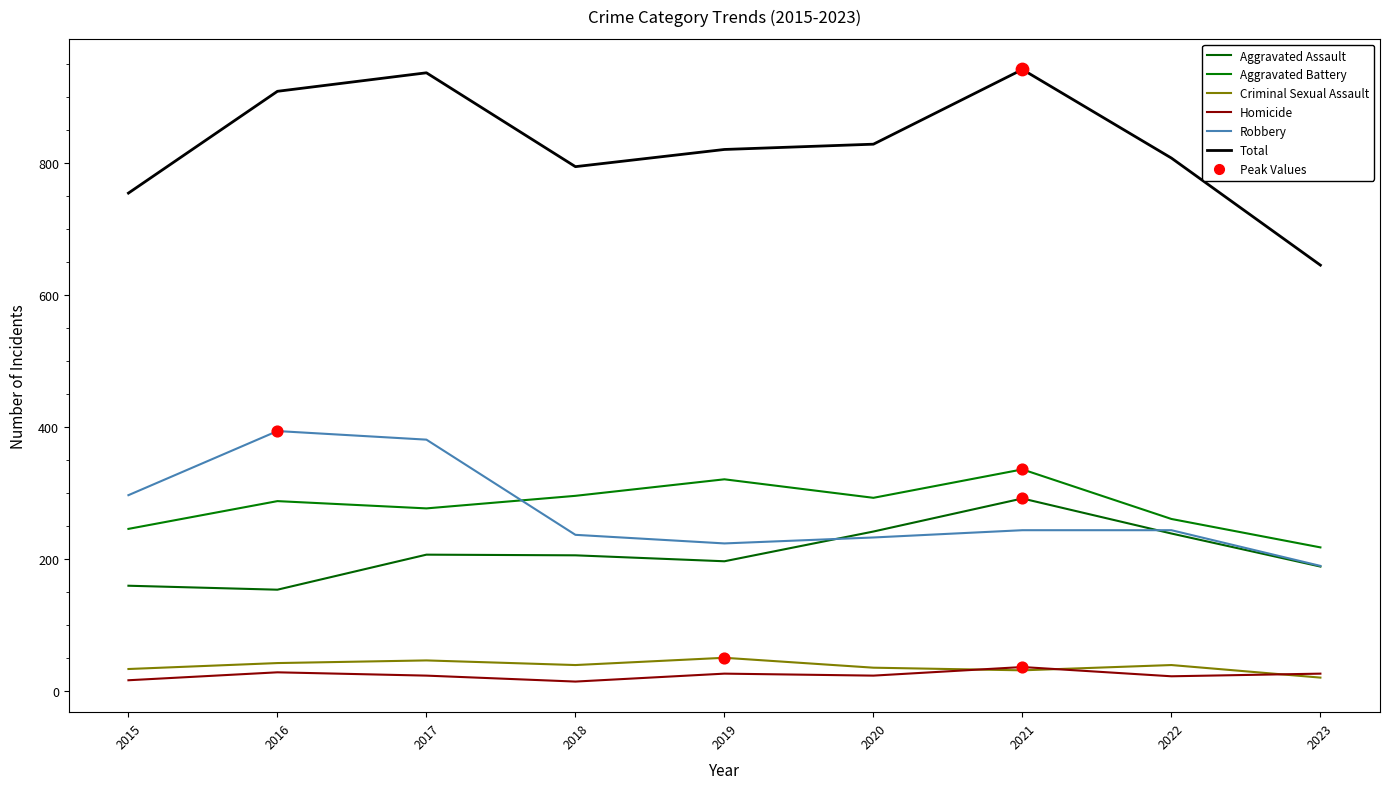

At how many categories does at least one series exceed 888?

3